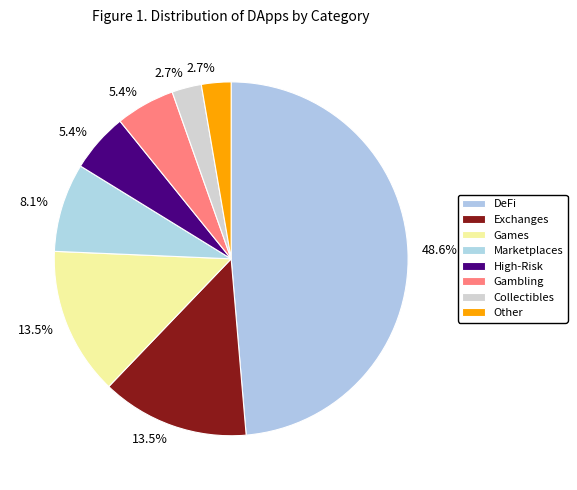

What percentage is the DeFi slice, to the nearest percent?

49%